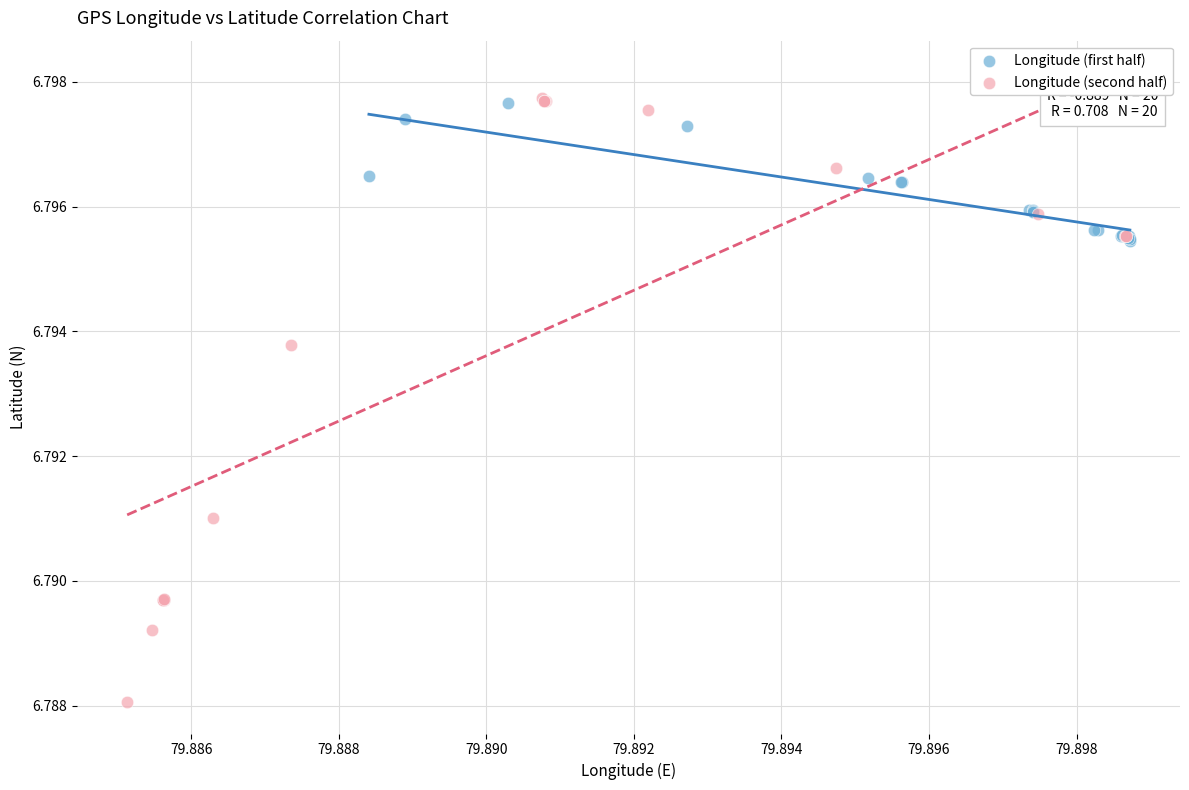

Which series reaches the minimum Y coordinate?

Longitude (second half)